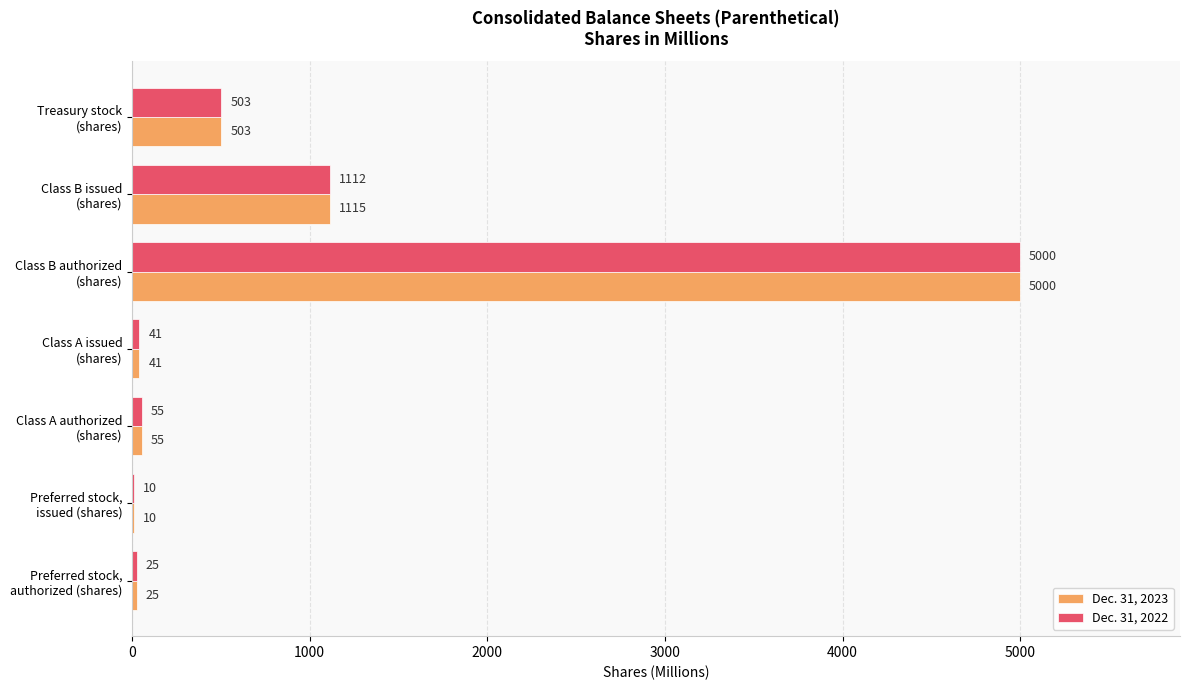

How many distinct data groups are displayed?

2